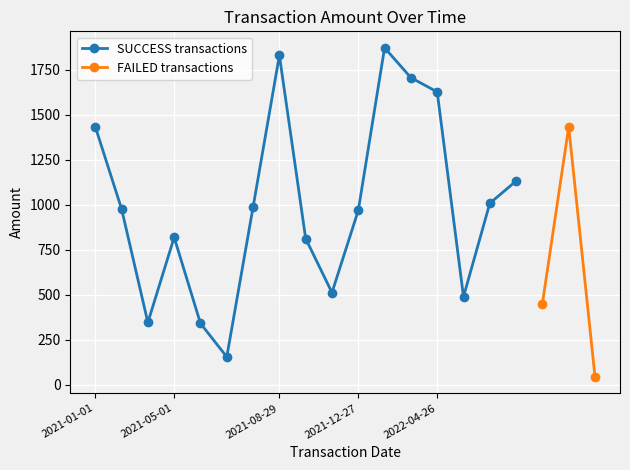

At which label does the data first exceed 978?

2021-01-01